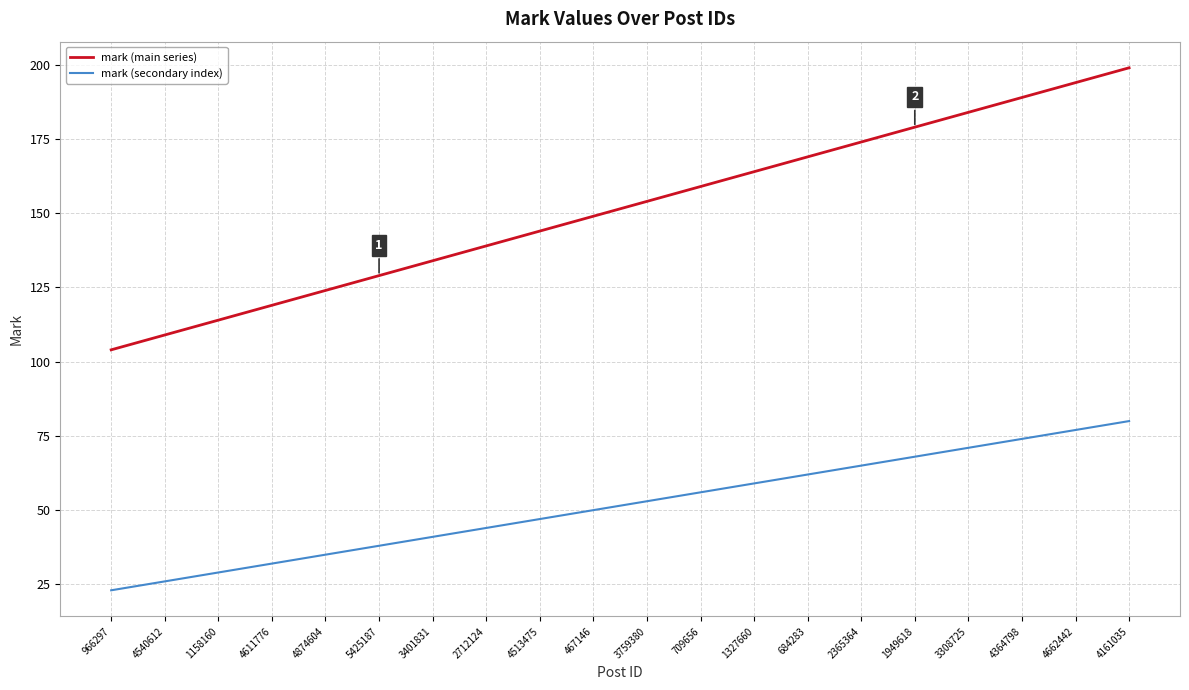

What value does the mark (main series) series have at 3308725, to the nearest 10?

180